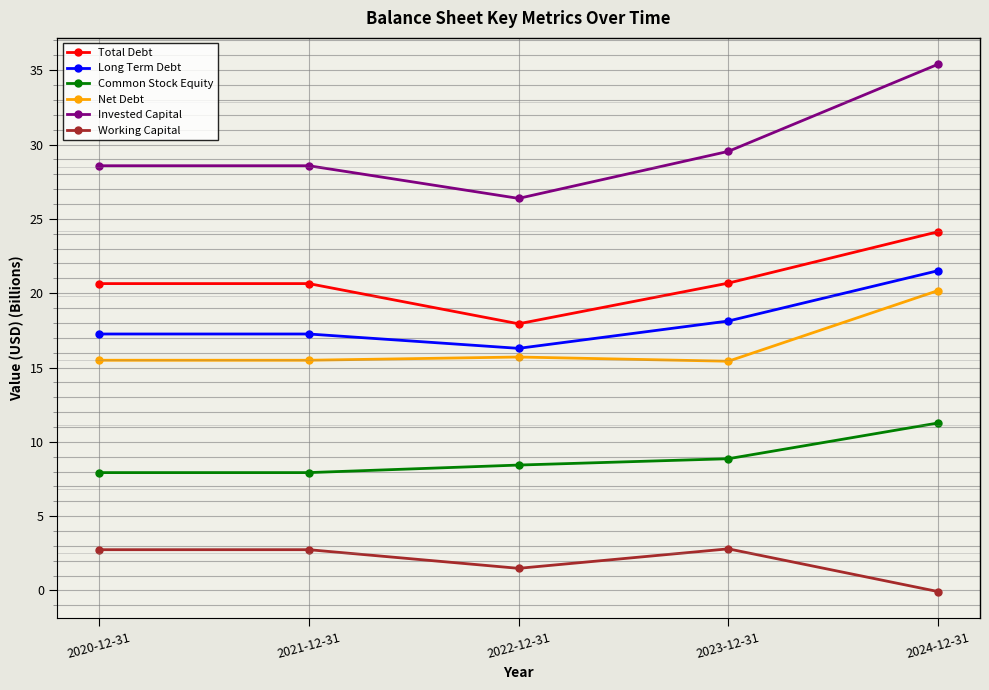

What is the total value across all series at 2020-12-31?

92.6